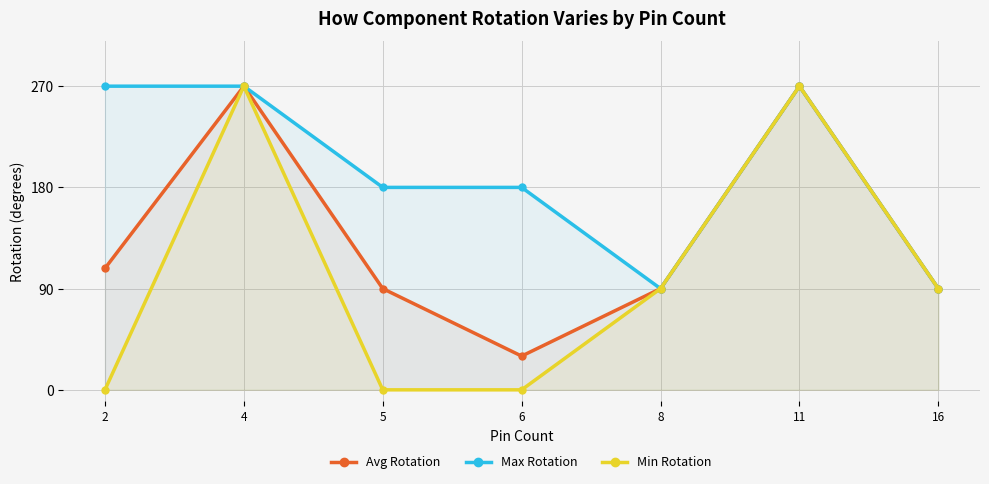

Which has a higher value, 16 or 8?

16